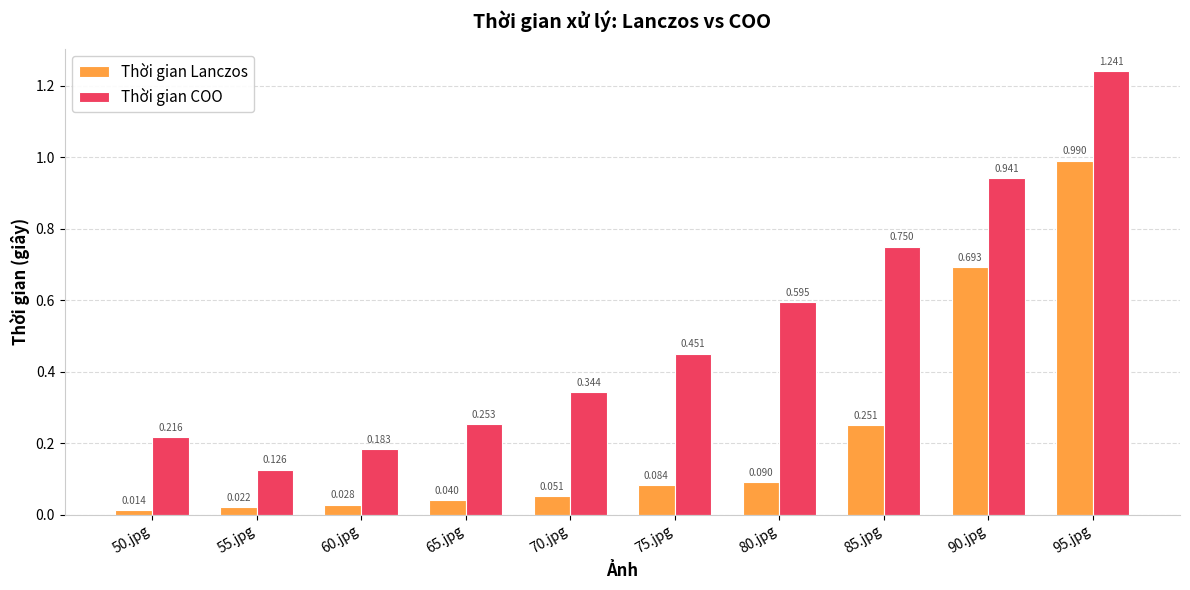

Which series has the largest range (max minus min)?

Thời gian COO